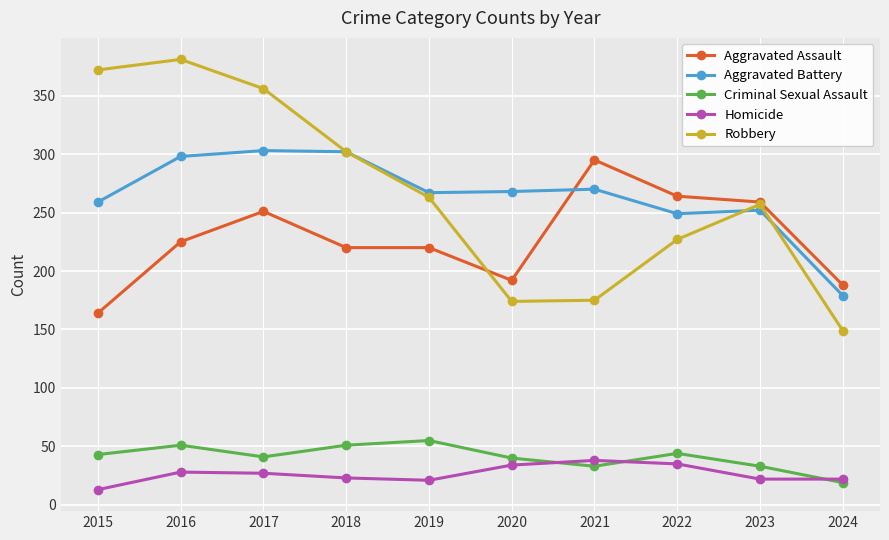

True or false: Aggravated Battery and Robbery intersect in this chart.

True